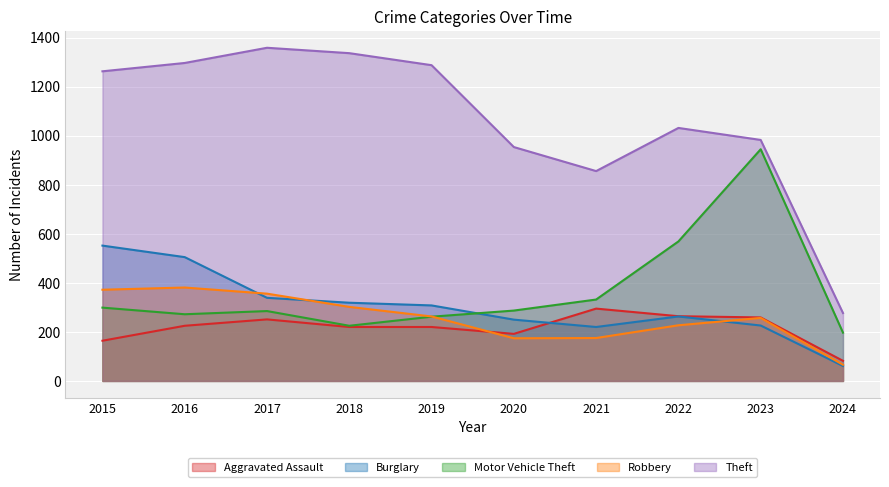

What is the difference between the maximum and minimum values in the Theft series?

1082